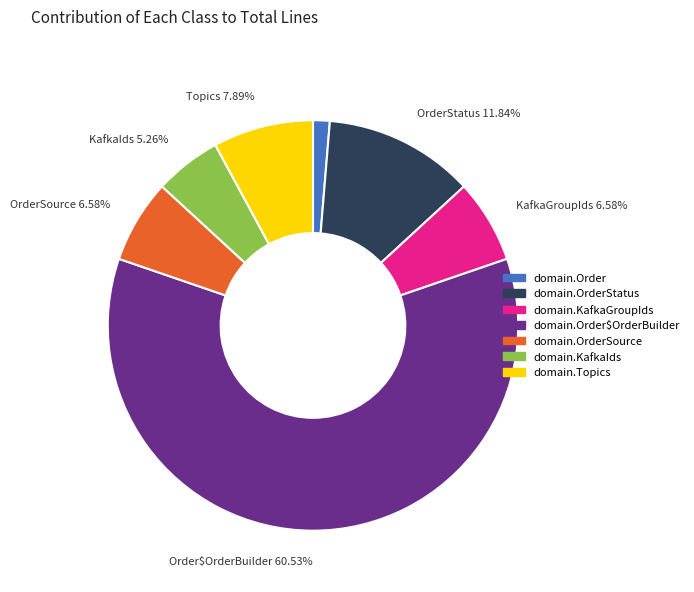

To the nearest percent, what is the difference between the largest and smallest slice percentages?

59%